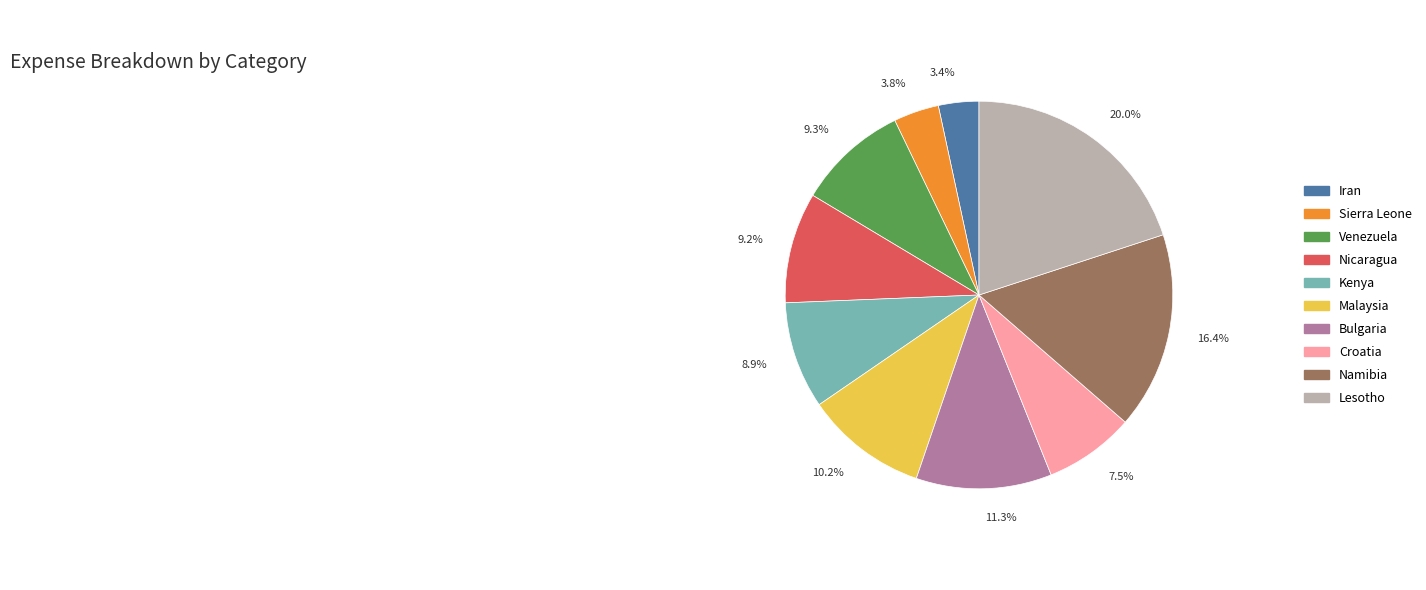

Which has a higher value, 9.3% or 11.3%?

11.3%